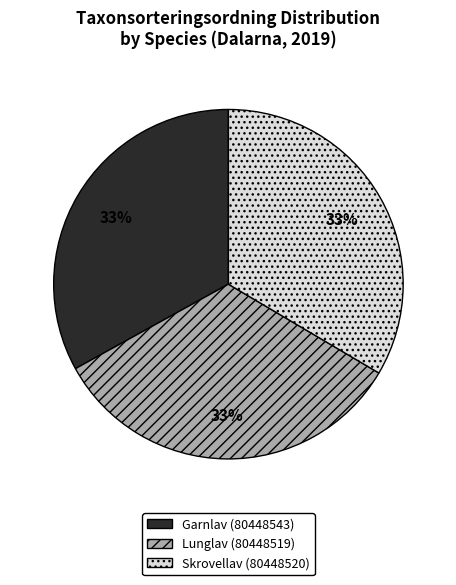

Combined, do Lunglav (80448519) and Skrovellav (80448520) account for over 50%?

Yes